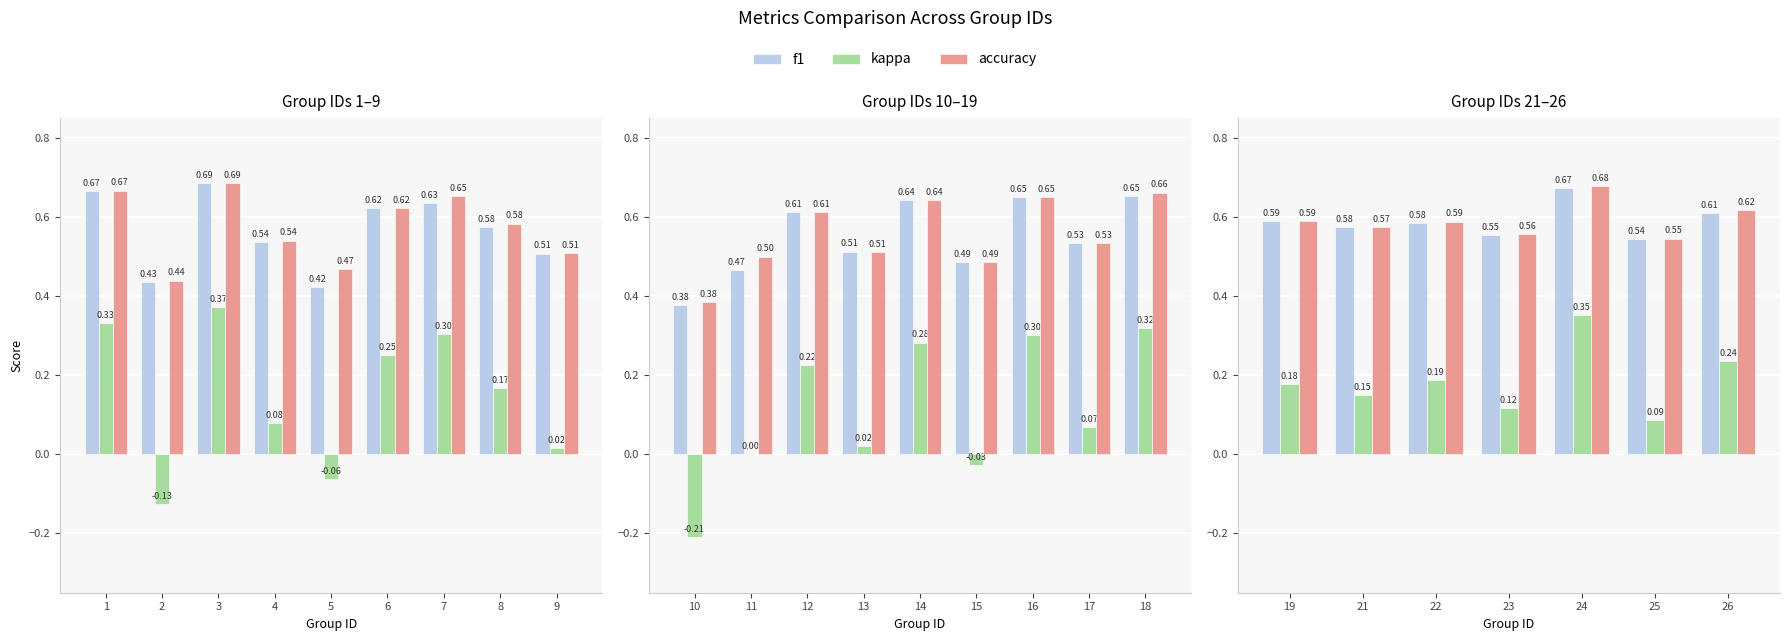

What is the spread (max minus min) of values at 26?

0.4